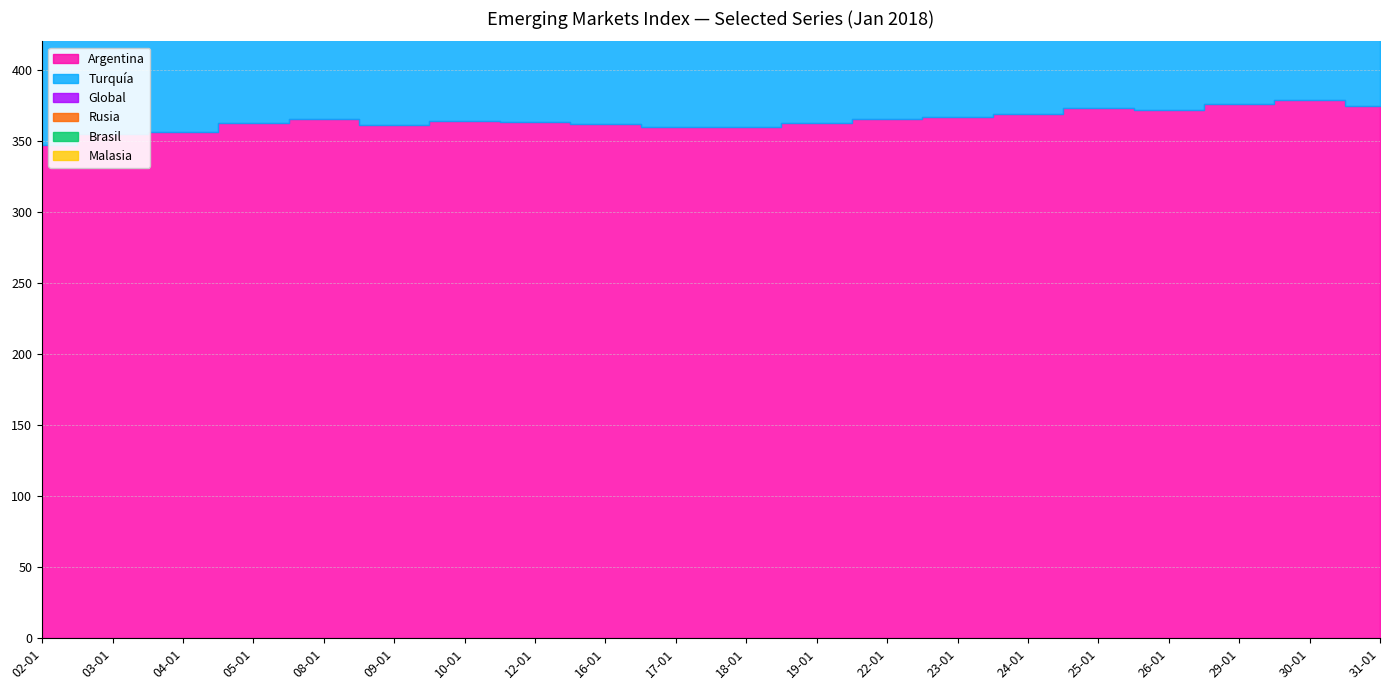

At how many categories does at least one series exceed 263?

20